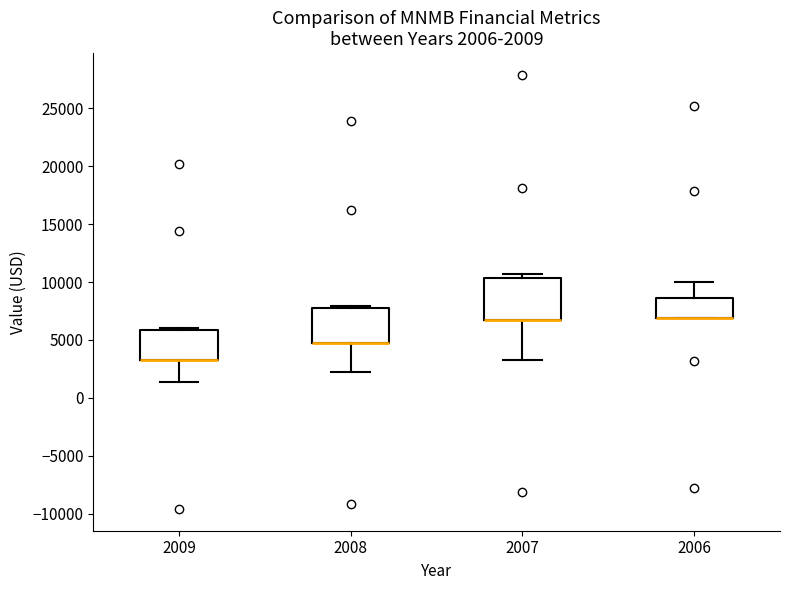

Comparing the boxes themselves (not the whiskers), which one is the tallest?

2007